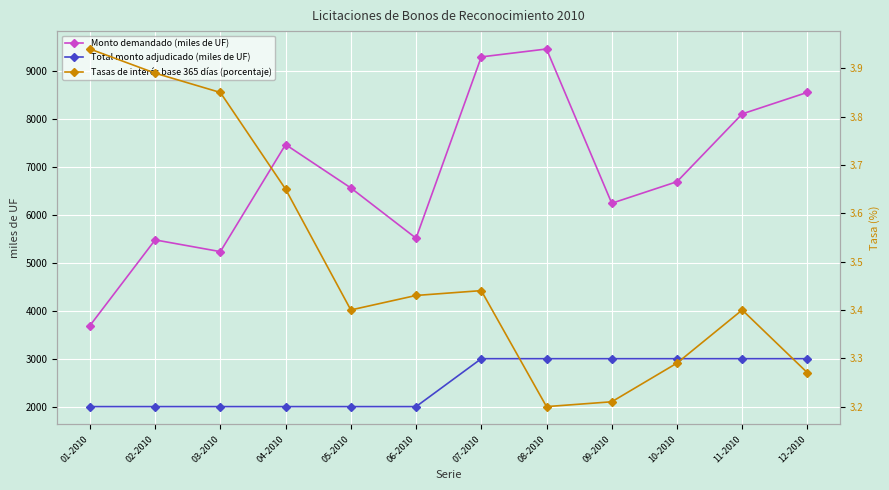

What is the maximum value for Total monto adjudicado (miles de UF)?

3000